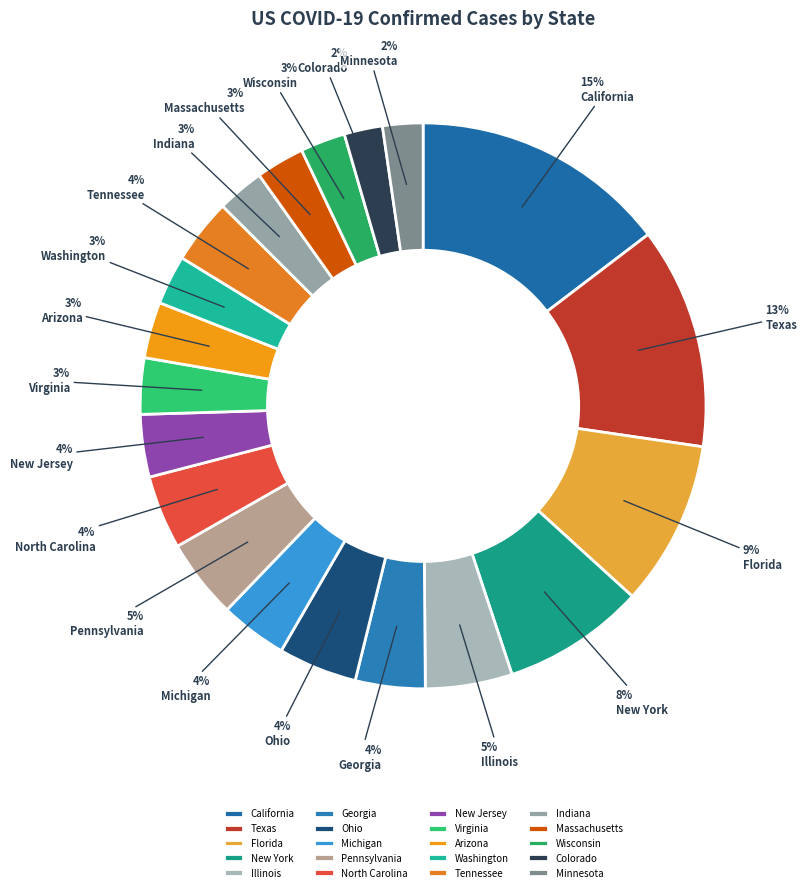

What percentage is the Georgia slice, to the nearest percent?

4%